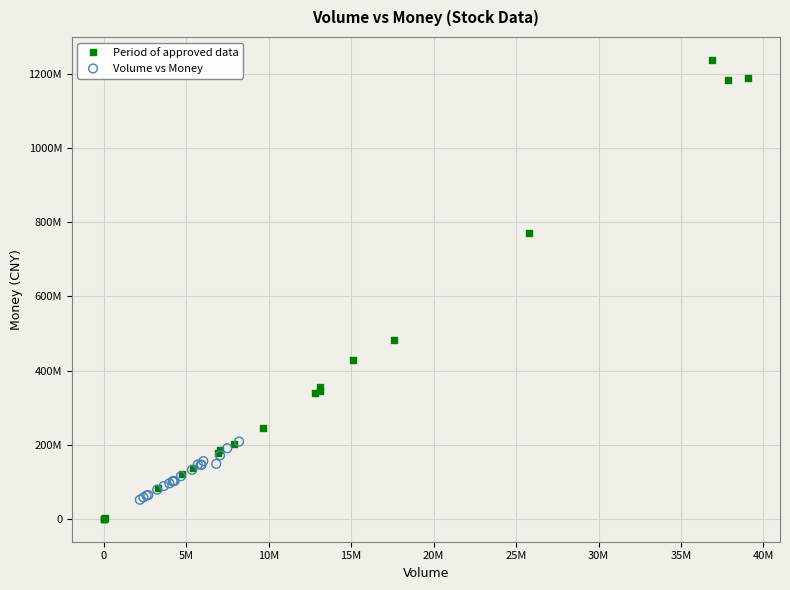

What are all the series names shown in the legend?

Period of approved data, Volume vs Money